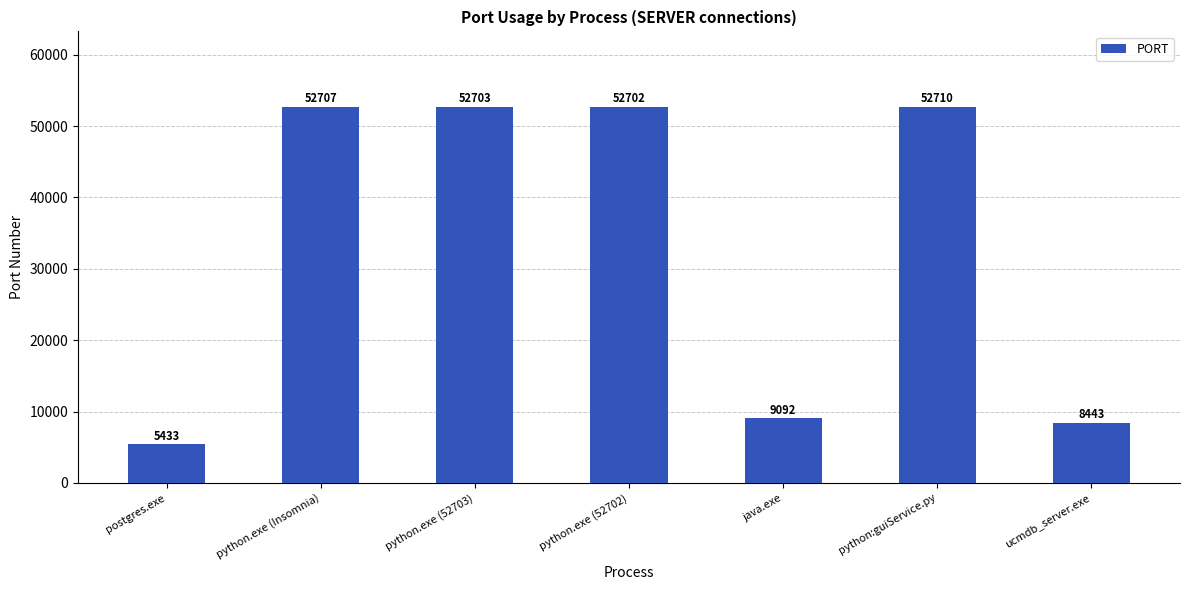

Reading right to left, transcribe all the data shown in this chart.

ucmdb_server.exe=8443	python:guiService.py=52710	java.exe=9092	python.exe (52702)=52702	python.exe (52703)=52703	python.exe (Insomnia)=52707	postgres.exe=5433